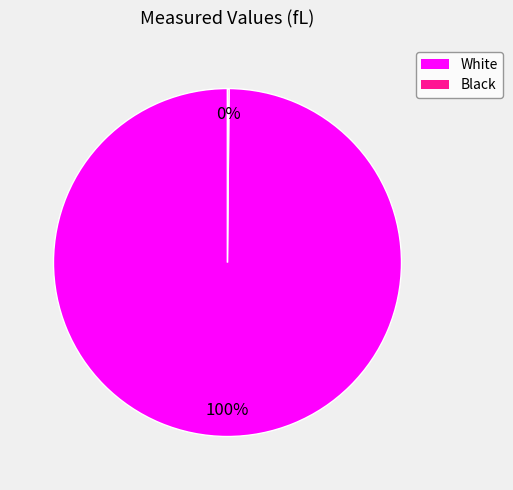

Which category accounts for the majority?

White